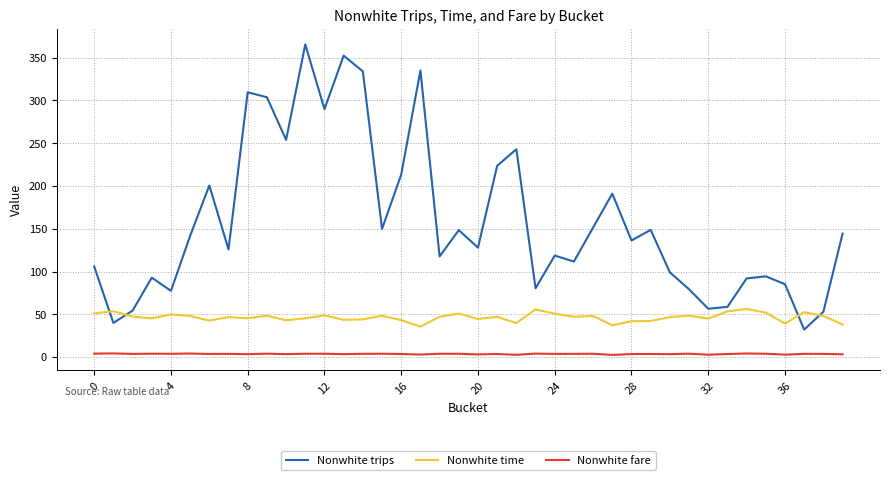

Rank the series by their average value, from lowest to highest.

Nonwhite fare, Nonwhite time, Nonwhite trips